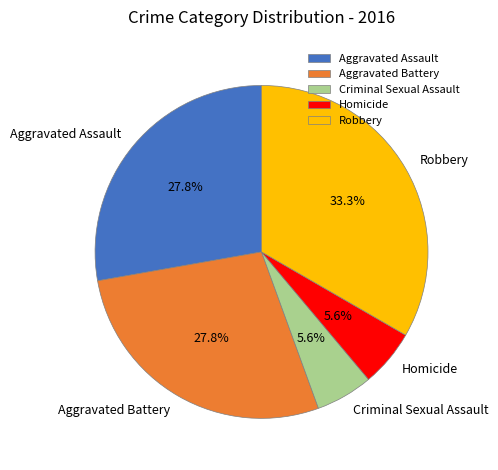

Which category has the biggest portion of the pie?

Robbery